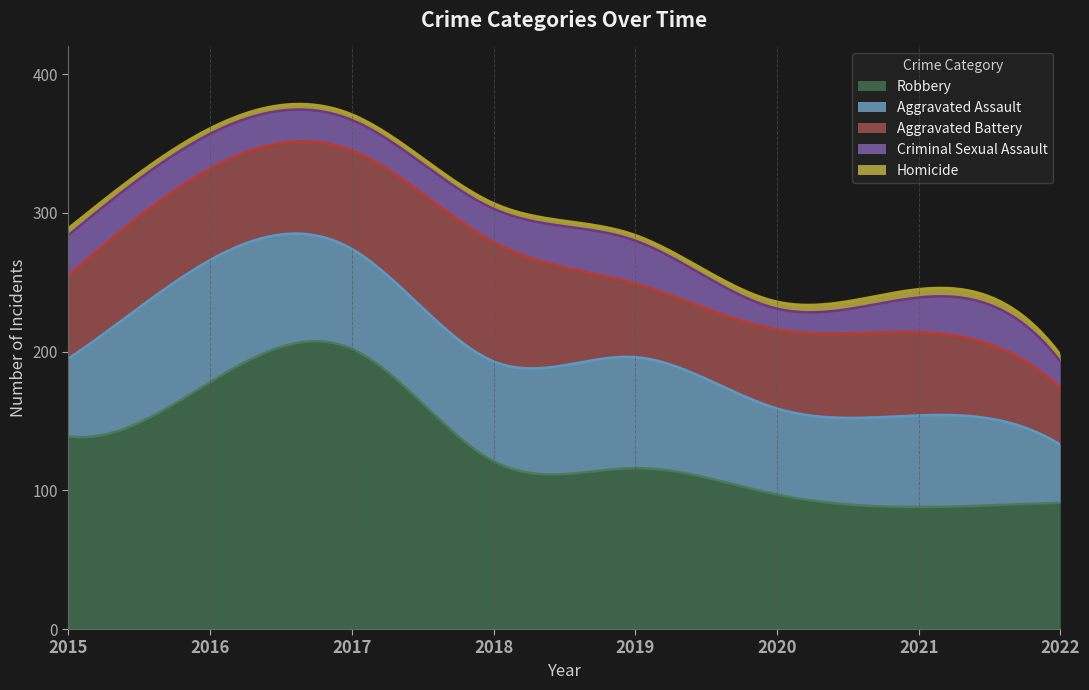

Which has a higher value, 2016 or 2021?

2016